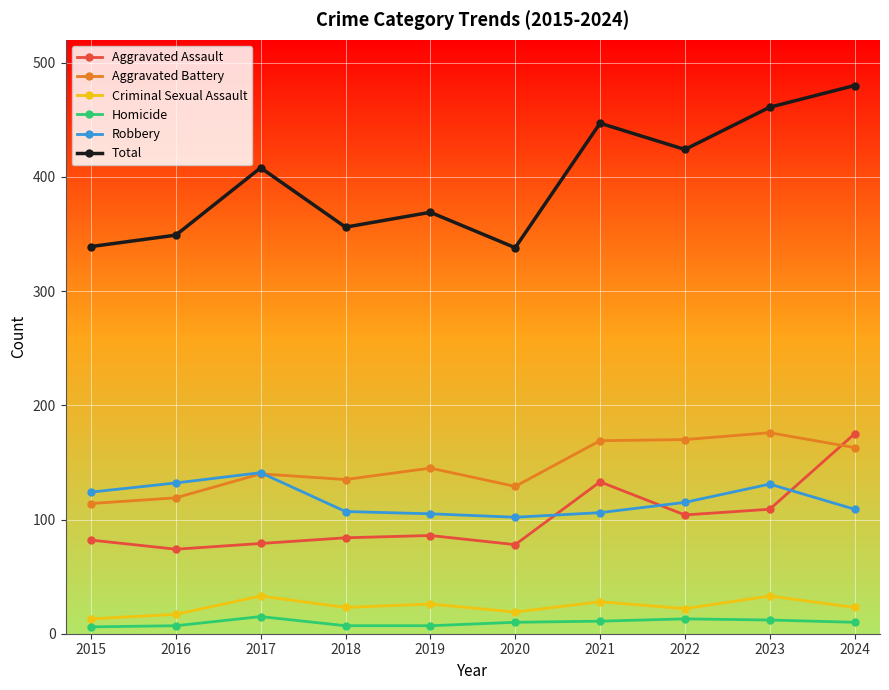

At how many categories does at least one series exceed 26?

10